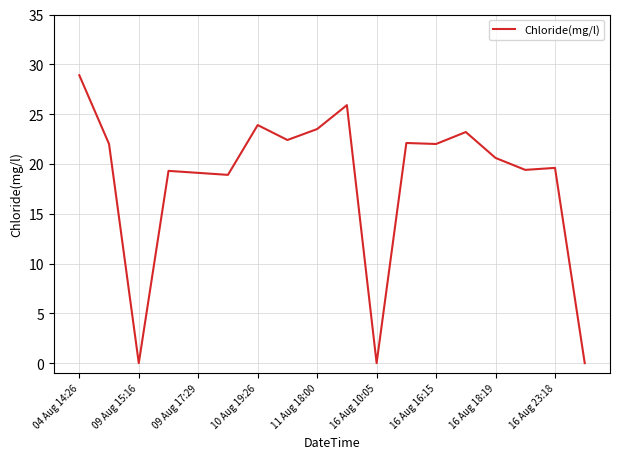

What is the difference between the maximum and minimum values?

28.9